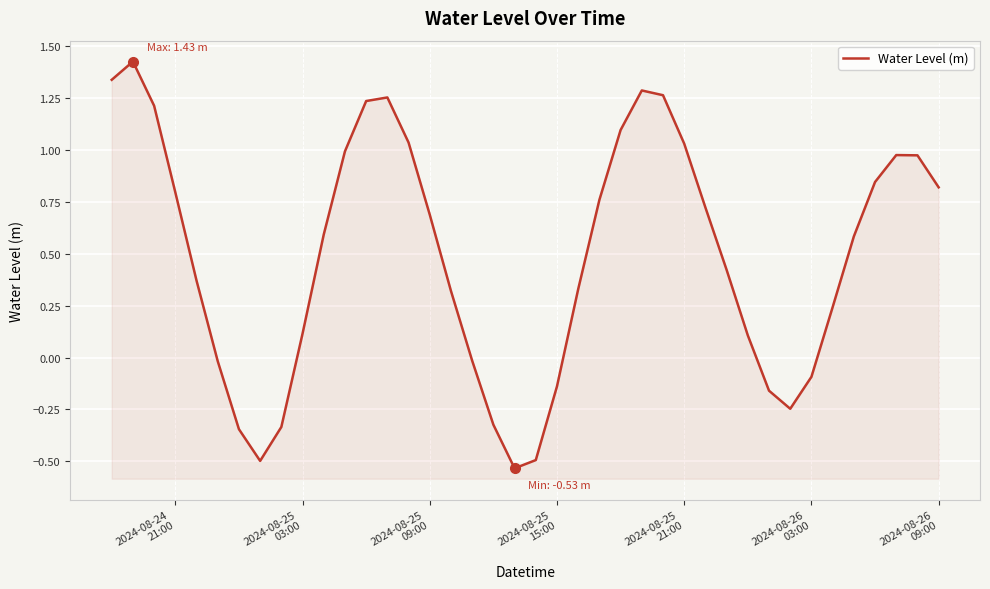

True or false: the data shows -0.1 at 19.

False